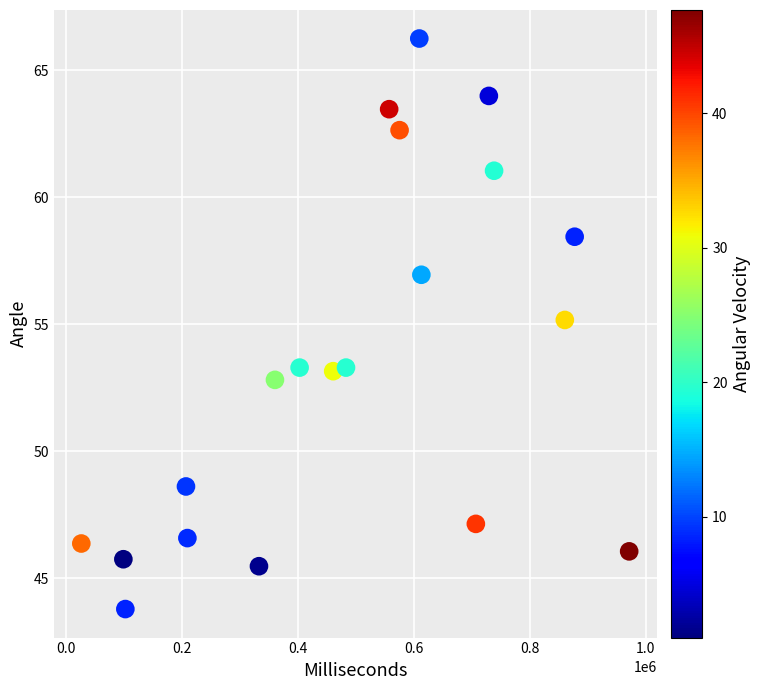

What is the range of X values (max minus min)?

944999.0